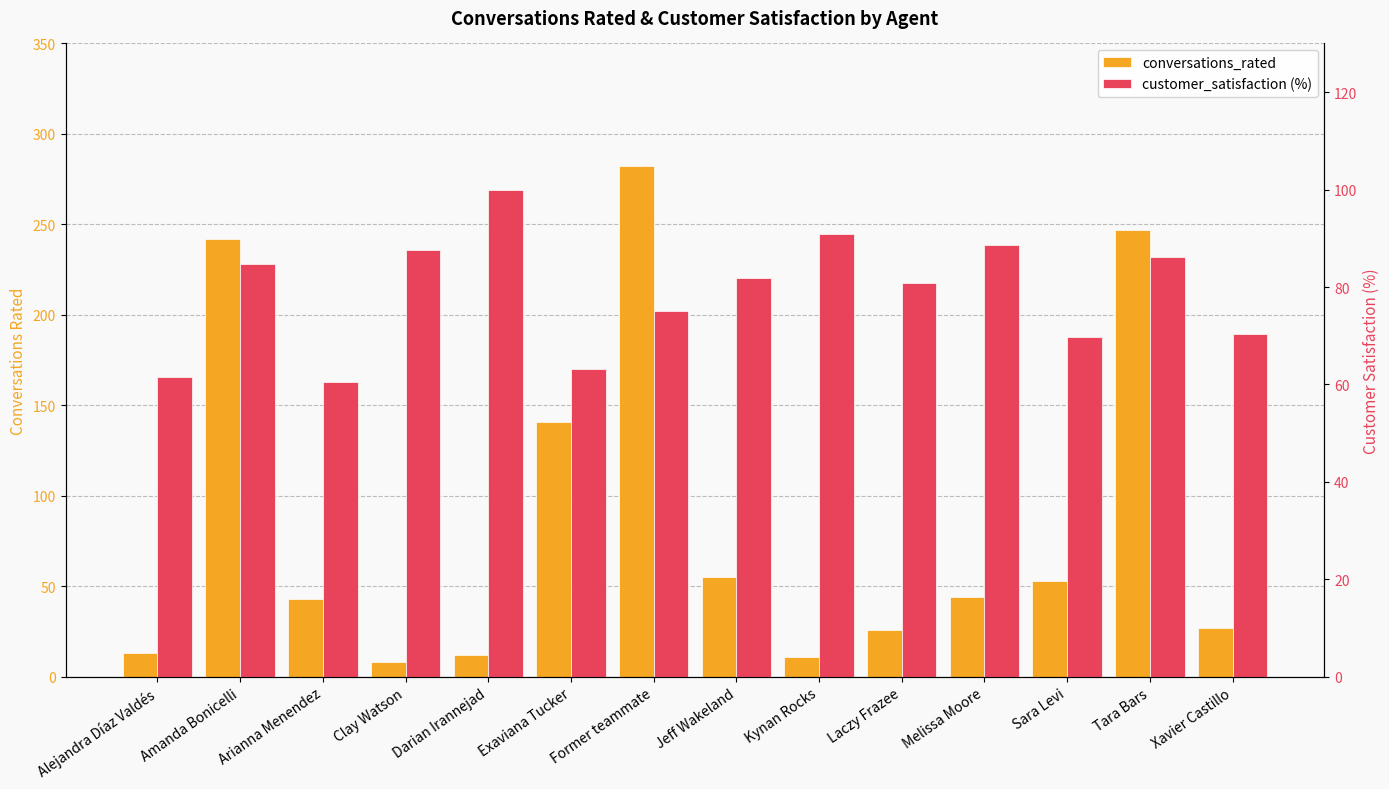

Reading left to right, list all the values displayed in this chart.

conversations_rated: 13.0	242.0	43.0	8.0	12.0	141.0	282.0	55.0	11.0	26.0	44.0	53.0	247.0	27.0
customer_satisfaction (%): 61.5	84.7	60.5	87.5	100.0	63.1	75.2	81.8	90.9	80.8	88.6	69.8	86.2	70.4